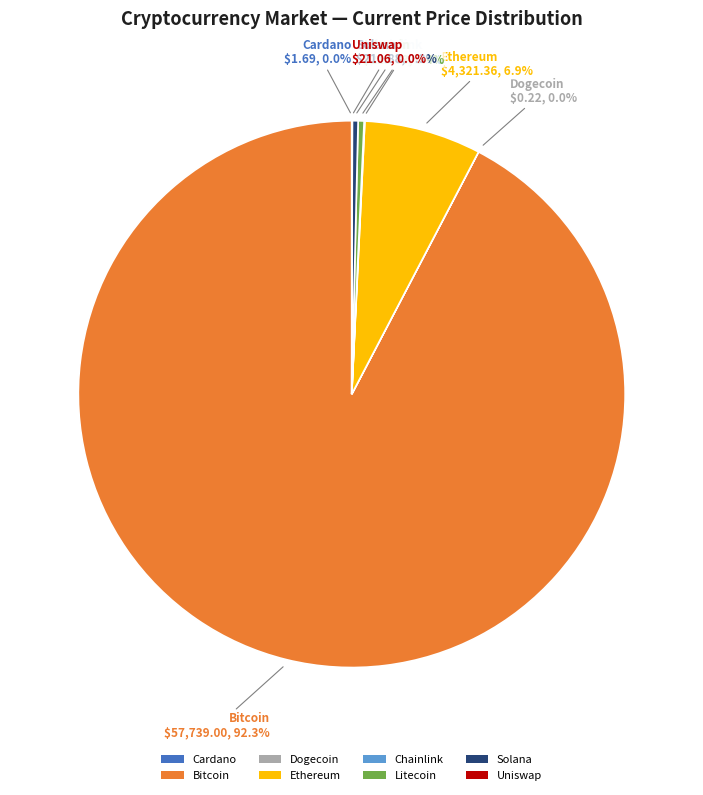

What is the majority slice?

Bitcoin